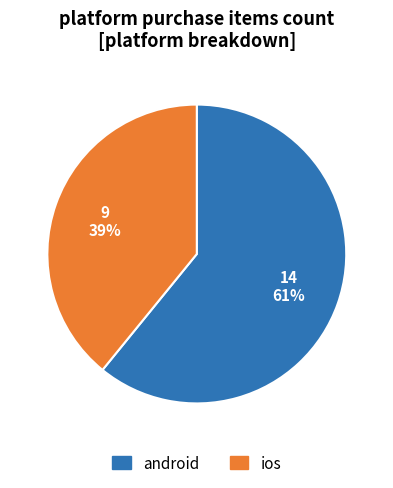

Is the sum of ios and android greater than half?

Yes